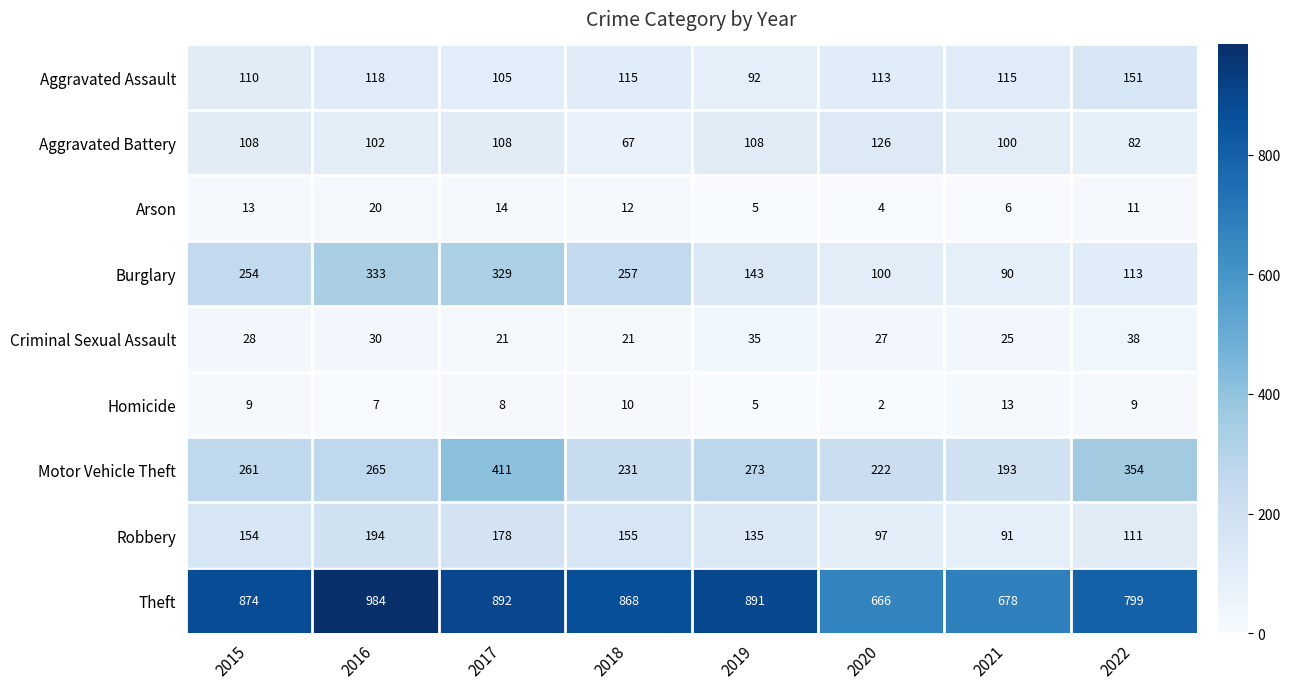

Is it true that Aggravated Assault equals 113 at 2020?

True